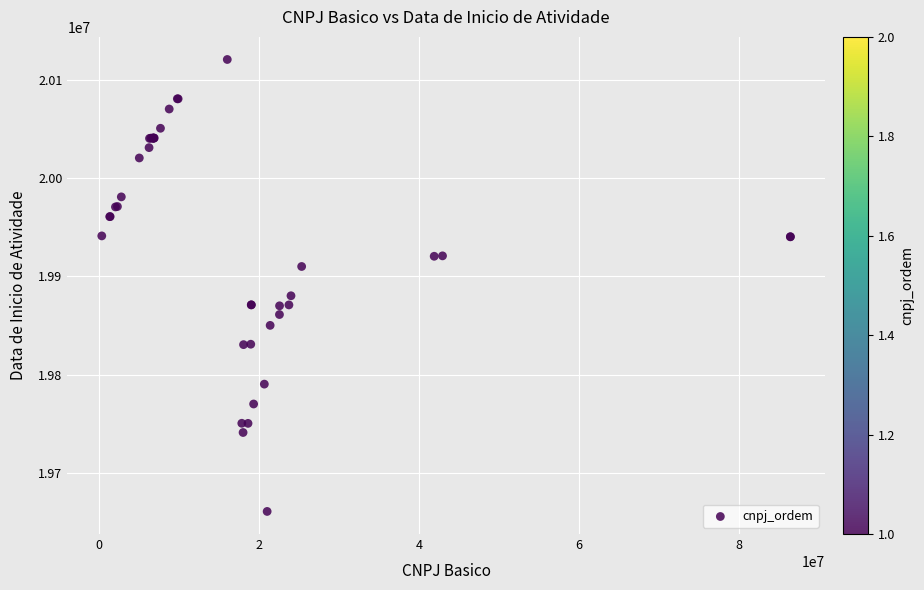

What Y value in the scatter plot is closest to 19890810?

19880324